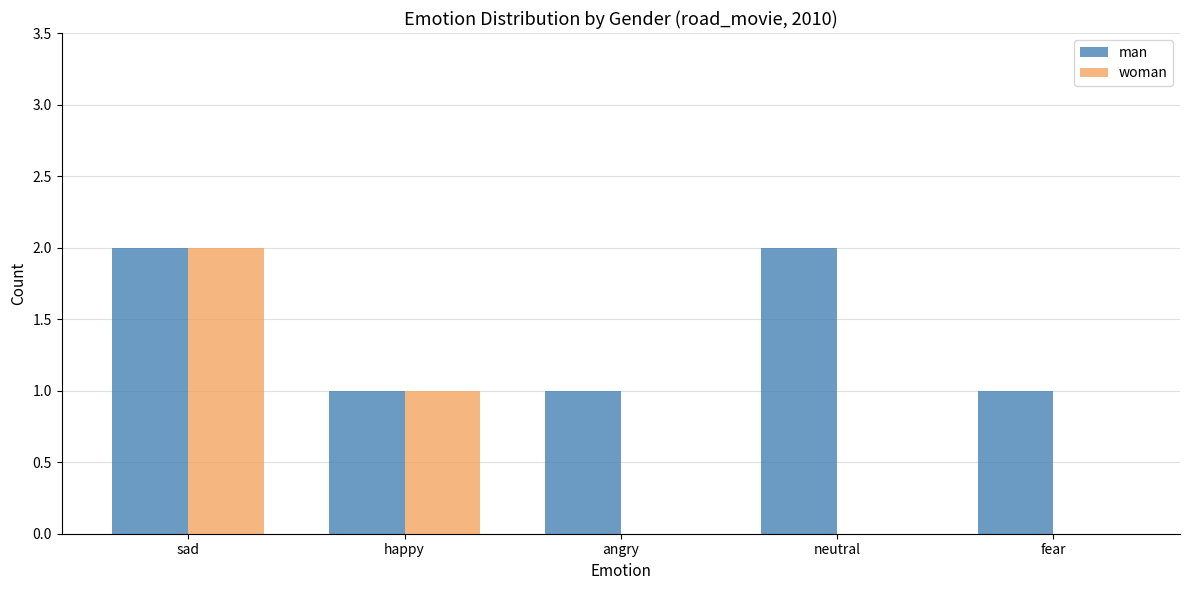

Which series has the largest total across all categories?

man